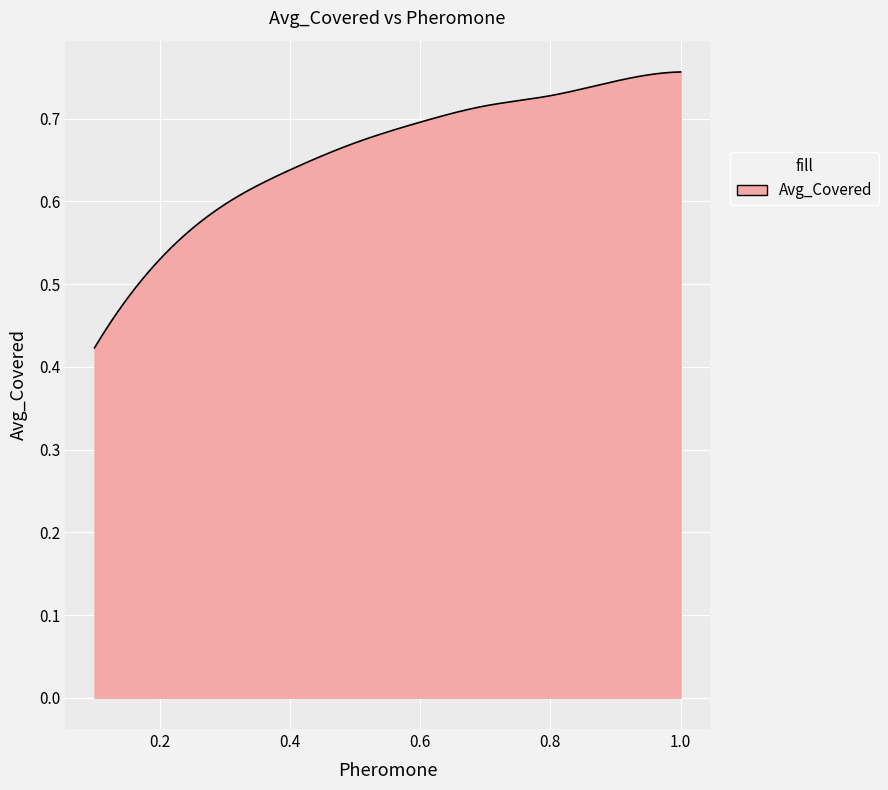

What is the difference between the maximum and minimum values?

0.3